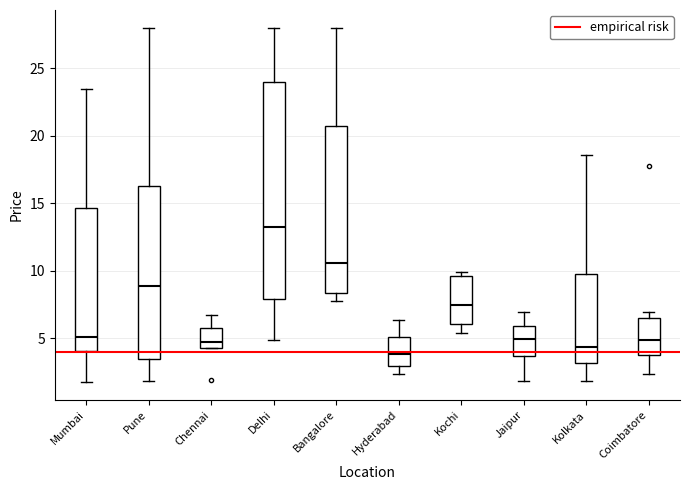

Reading left to right, transcribe this box plot: for each box, give where its median line is, the range the box spans, and where its two whiskers end, as read against the y-axis. The values are not printed on the chart, so give them approximately, as read against the axis.

Mumbai: median 5.0, box 4.0 to 14.5, whiskers 2.0 to 23.5
Pune: median 9.0, box 3.5 to 16.5, whiskers 2.0 to 28.0
Chennai: median 5.0, box 4.5 to 6.0, whiskers 4.5 to 7.0
Delhi: median 13.5, box 8.0 to 24.0, whiskers 5.0 to 28.0
Bangalore: median 10.5, box 8.5 to 21.0, whiskers 8.0 to 28.0
Hyderabad: median 4.0, box 3.0 to 5.0, whiskers 2.5 to 6.5
Kochi: median 7.5, box 6.0 to 9.5, whiskers 5.5 to 10.0
Jaipur: median 5.0, box 3.5 to 6.0, whiskers 2.0 to 7.0
Kolkata: median 4.5, box 3.0 to 9.5, whiskers 2.0 to 18.5
Coimbatore: median 5.0, box 4.0 to 6.5, whiskers 2.5 to 7.0